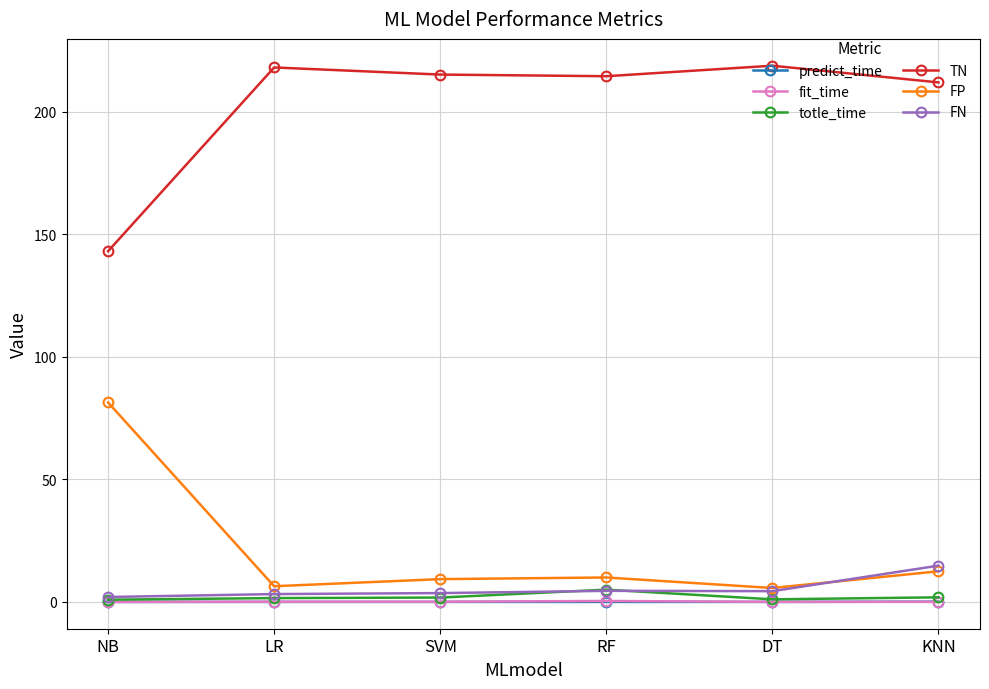

What is the minimum value for FN?

2.0